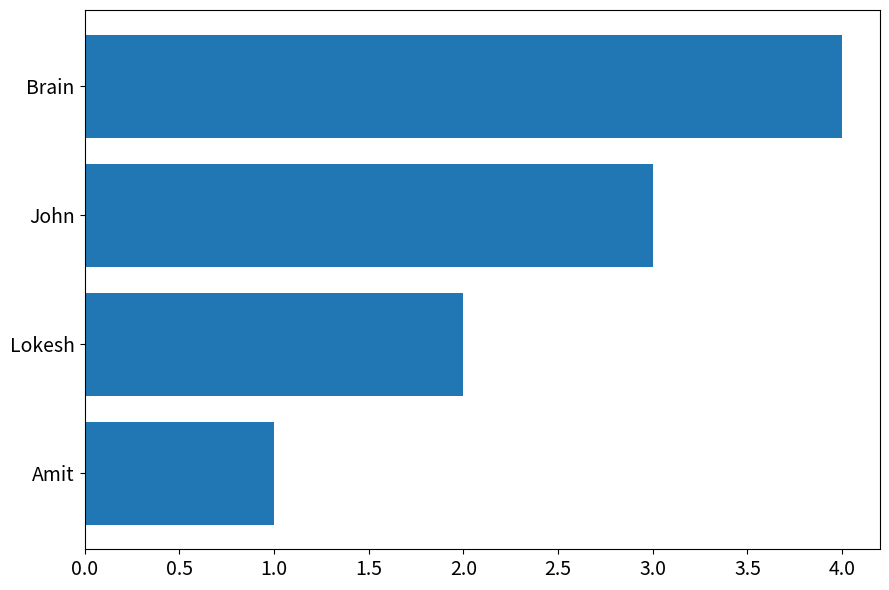

True or false: the data shows 1 at Lokesh.

False